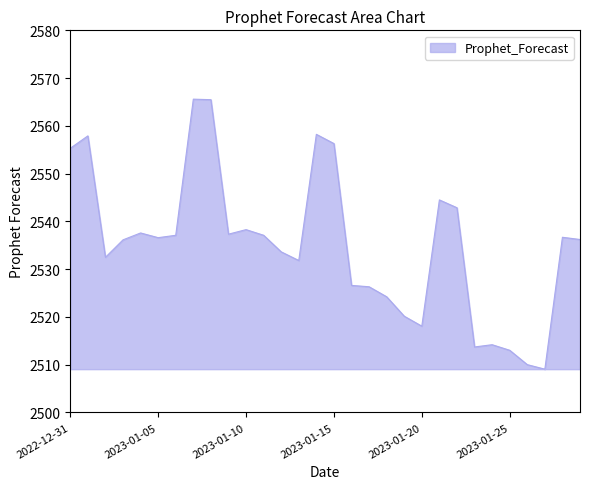

What is the difference between the maximum and minimum values?

56.5